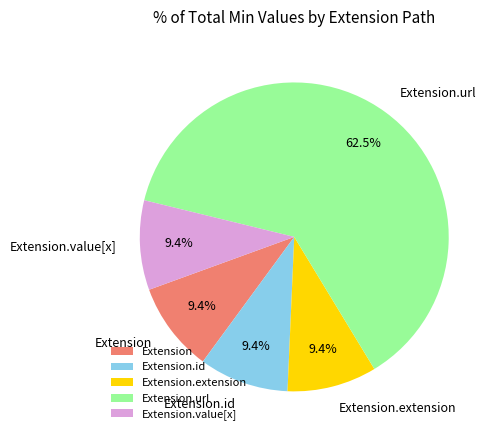

What portion of the pie excludes Extension?

90.6%